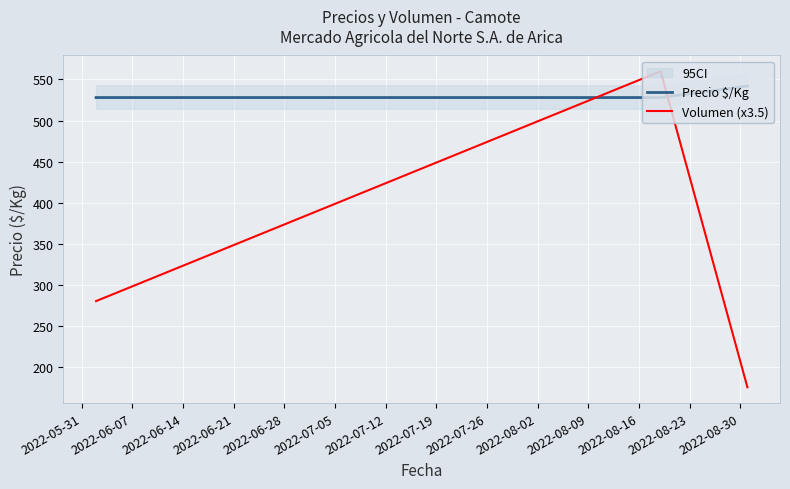

What position from the left is 2022-06-14?

3